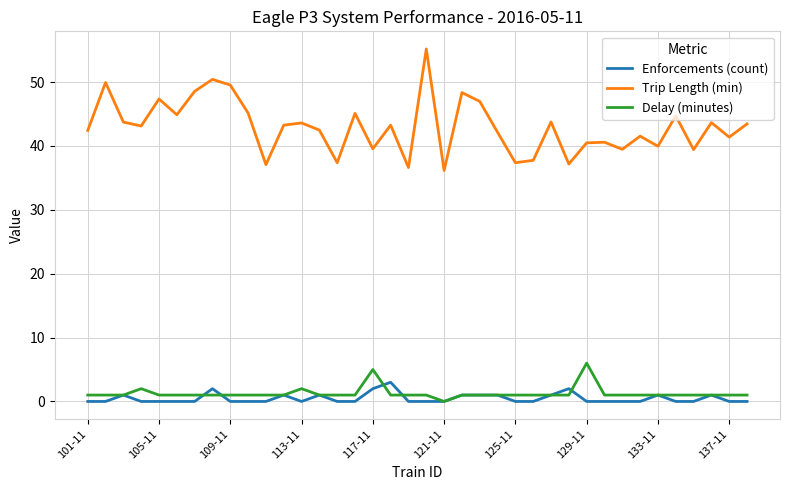

Rank the series by their maximum value, from lowest to highest.

Enforcements (count), Delay (minutes), Trip Length (min)